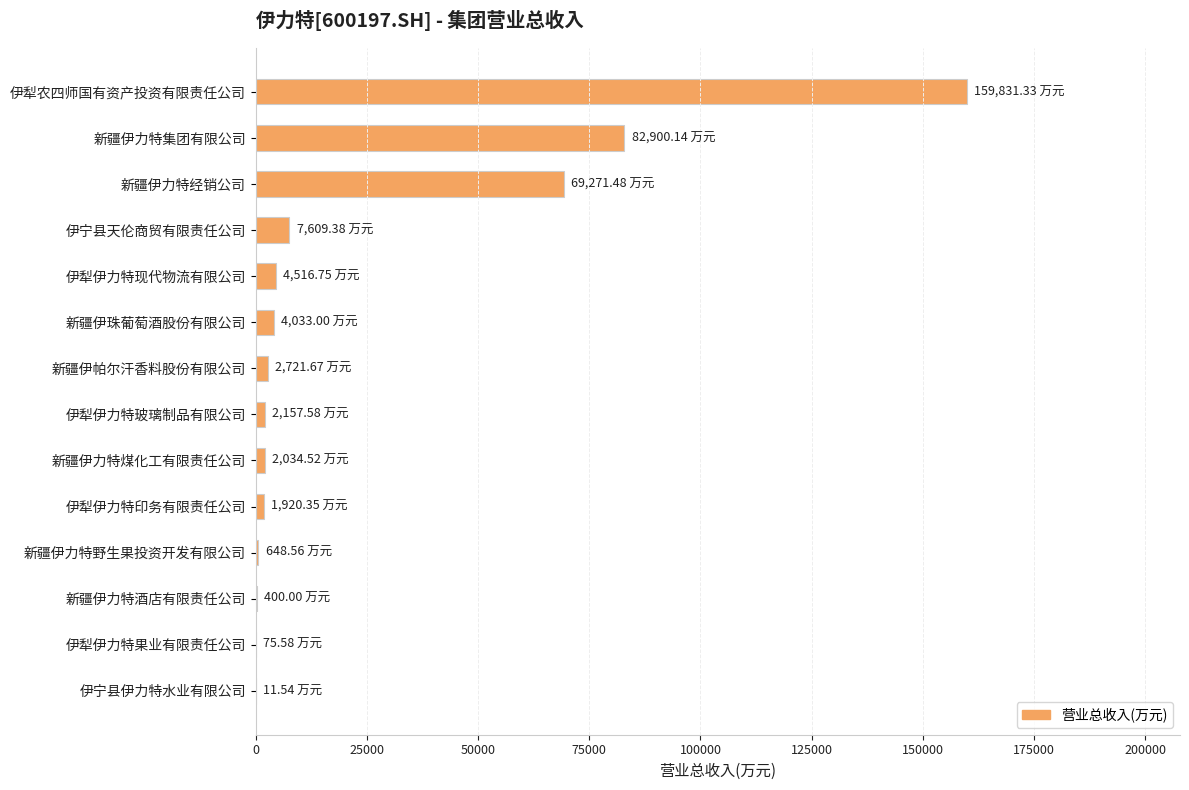

Which category has the highest value across all series?

伊犁农四师国有资产投资有限责任公司